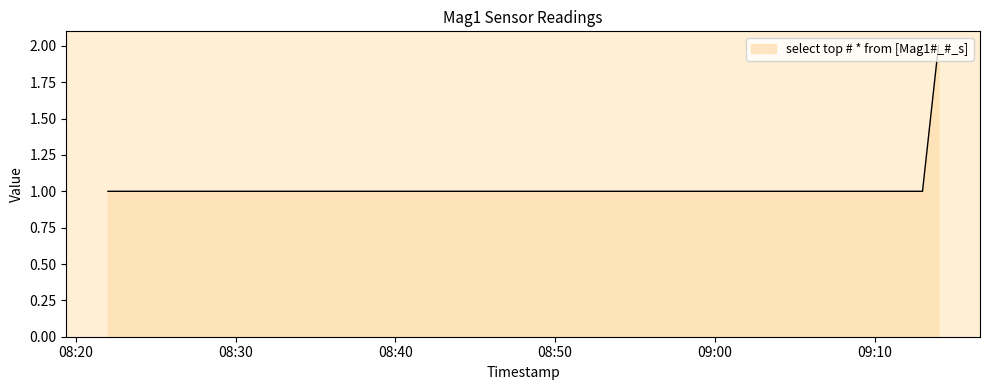

What is the sum of all values?

4